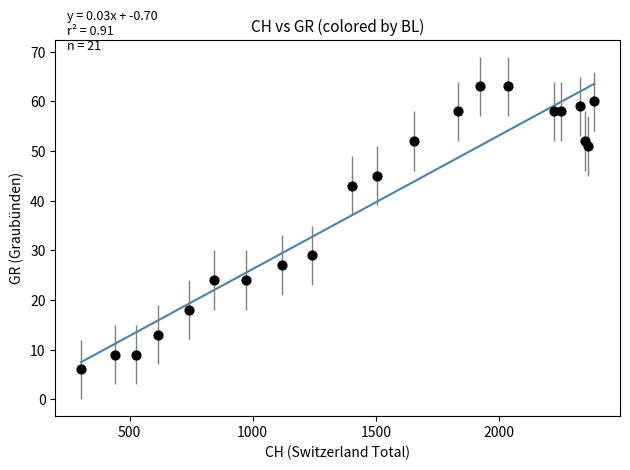

What Y value in the scatter plot is closest to 34?

29